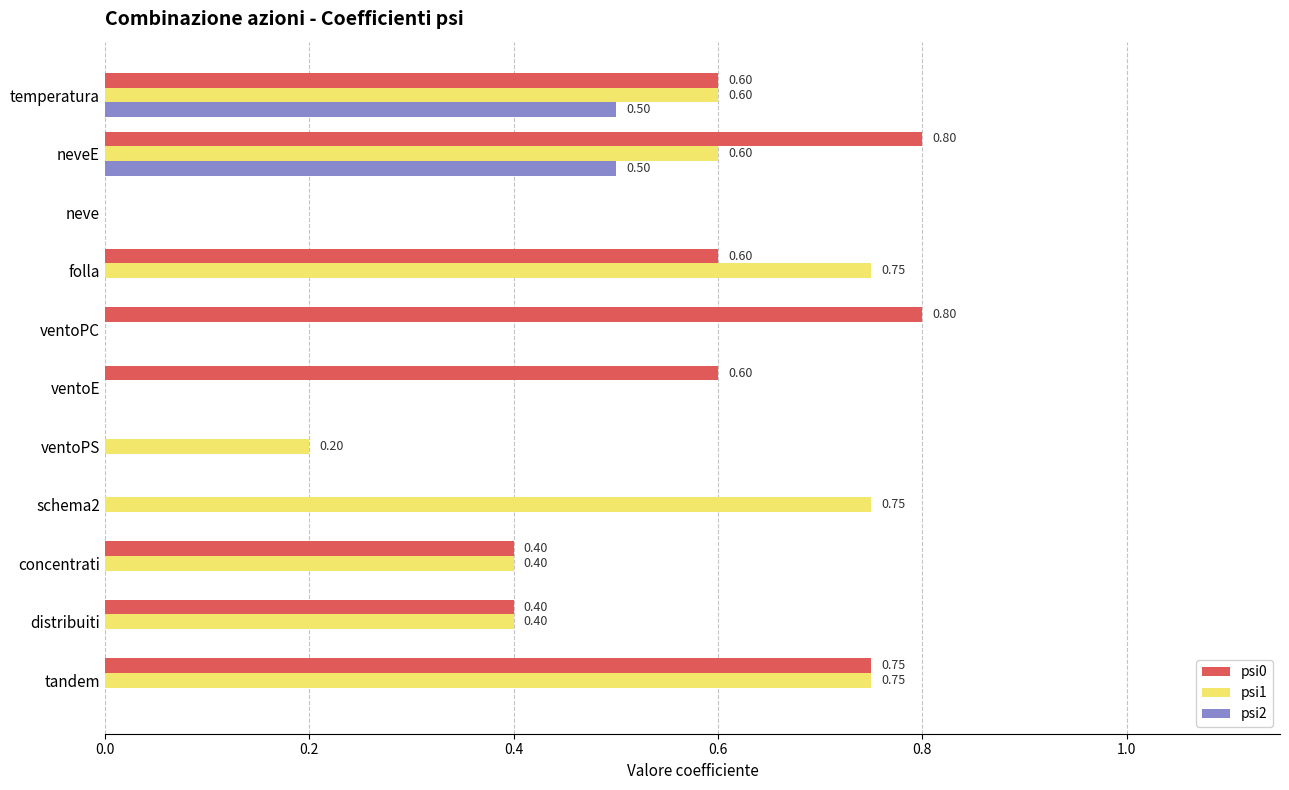

What is the sum of all psi1 values?

4.5